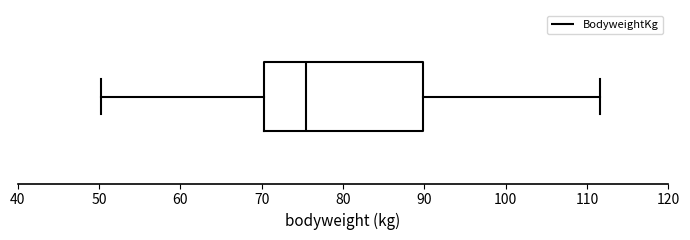

Transcribe this box plot: give where the median line is, the range the box spans, and where the two whiskers end, as read against the x-axis. The values are not printed on the chart, so give them approximately, as read against the axis.

median 75, box 70 to 90, whiskers 50 to 112